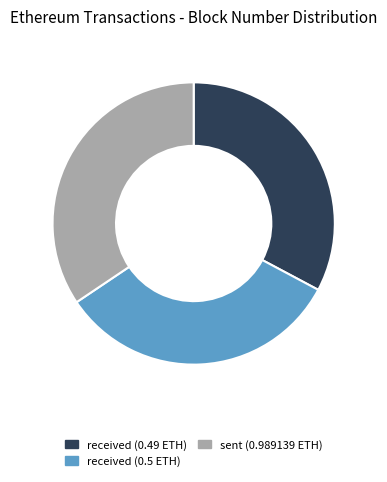

The sent (0.989139 ETH) slice represents 34% of the pie. True or false?

True